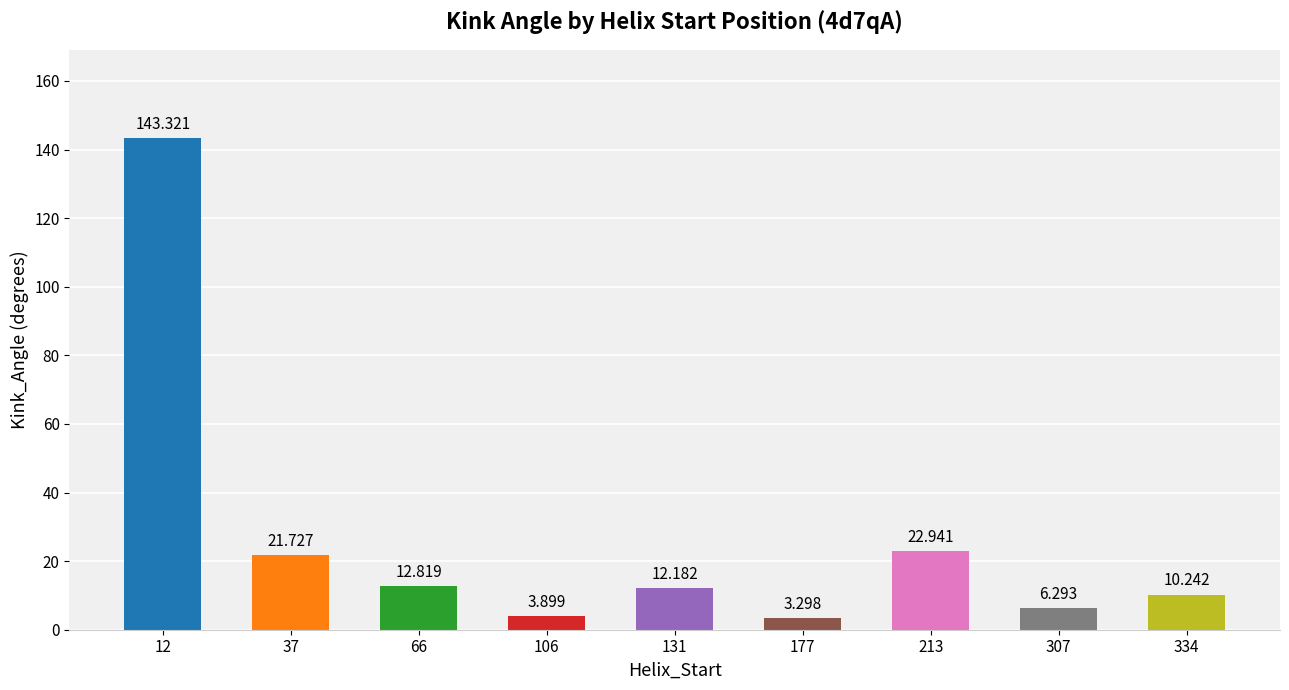

What is the value of the 5th bar from the left?

12.2